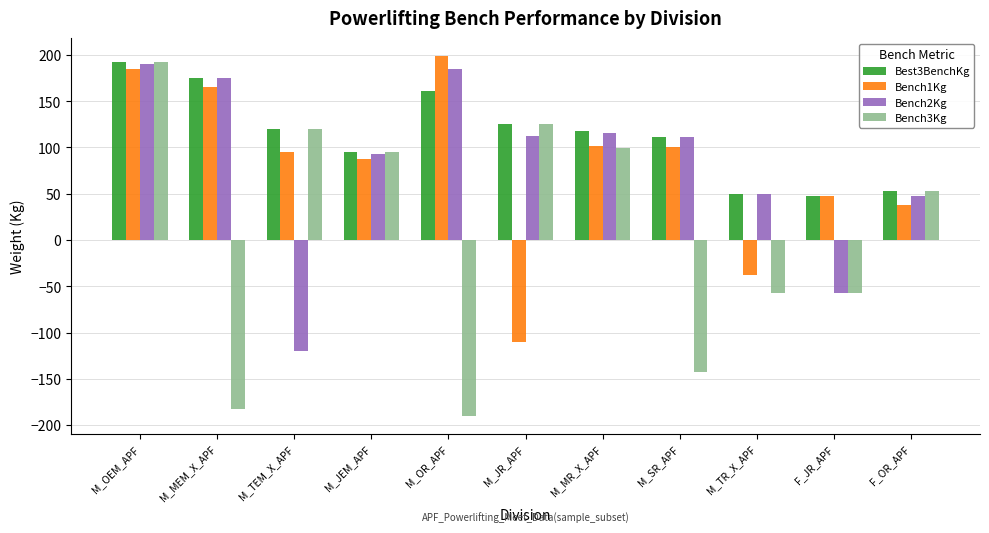

How many bars are there in total?

44